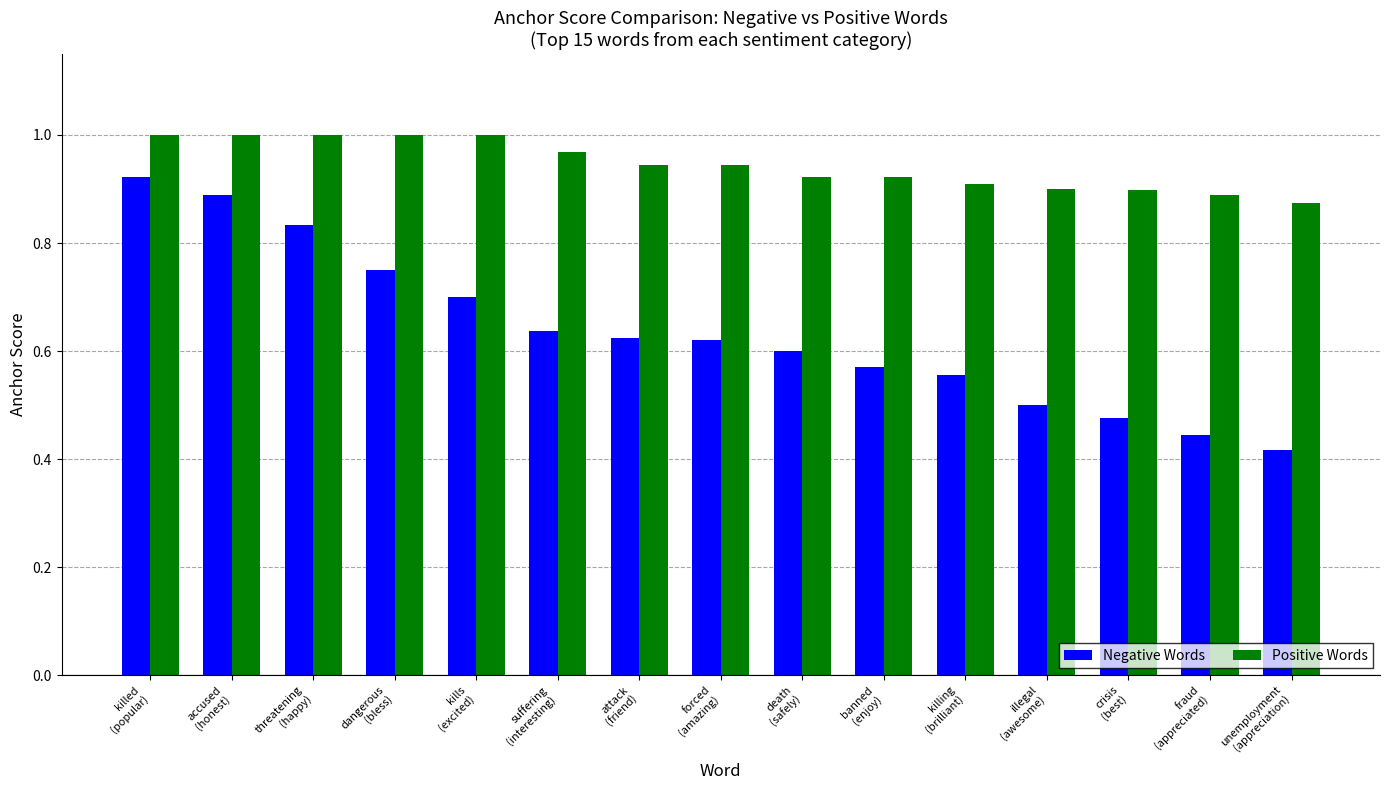

Count the number of categories in the chart.

15